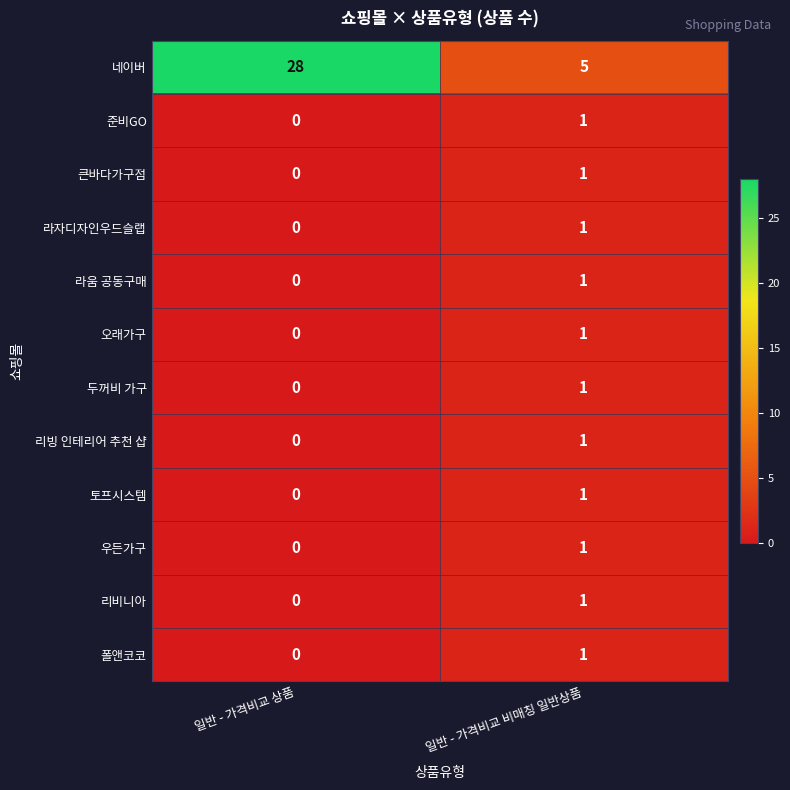

At which label is 두꺼비 가구 closest to 0?

일반 - 가격비교 상품